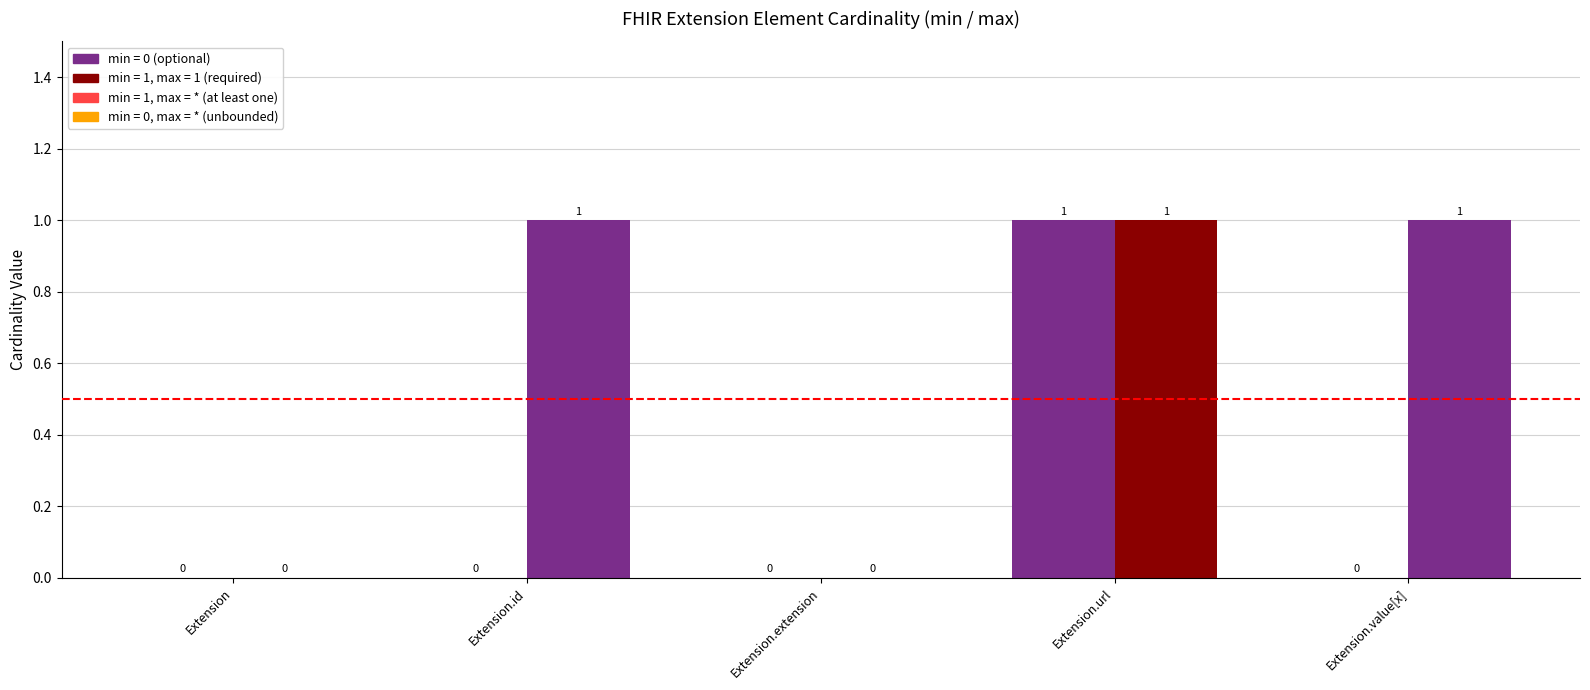

What is the label of the 5th bar from the right?

Extension